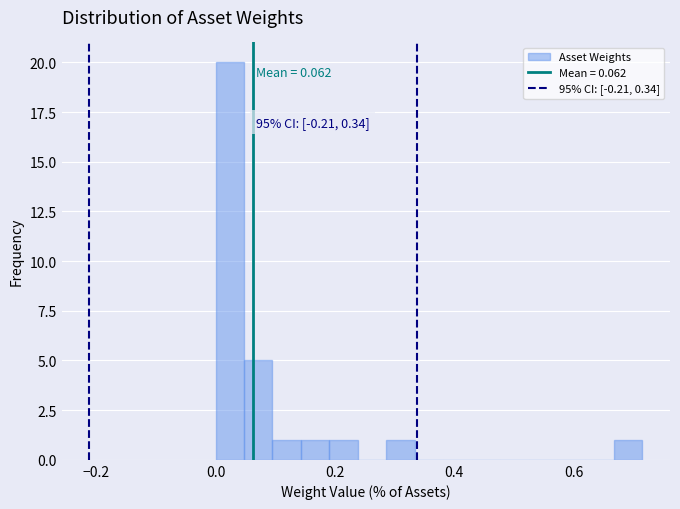

Read against the x-axis, roughly where is the centre of the tallest bar?

0.02